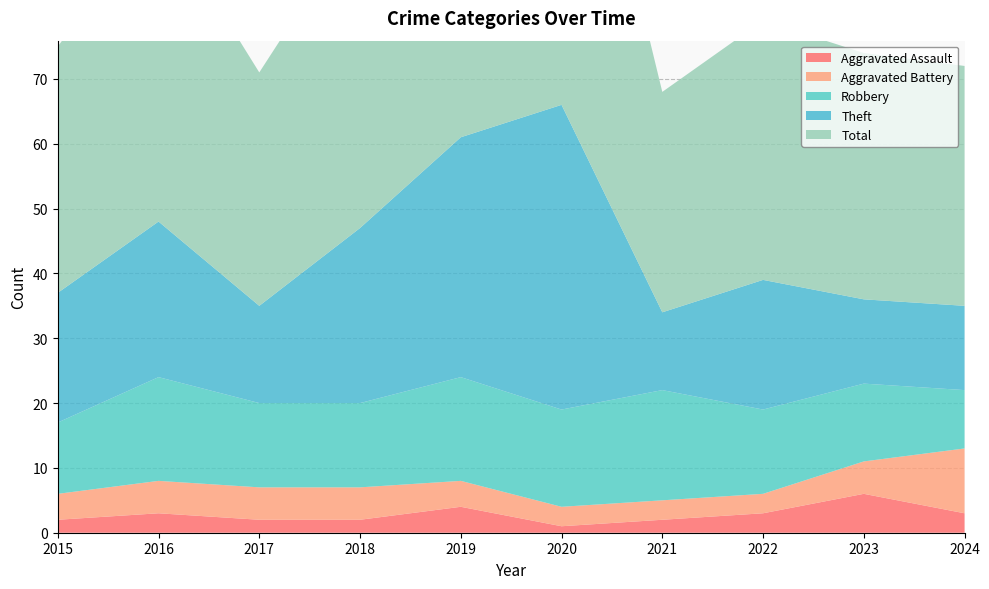

Reading left to right, what are all the values shown in this chart?

Aggravated Assault: 2	3	2	2	4	1	2	3	6	3
Aggravated Battery: 4	5	5	5	4	3	3	3	5	10
Robbery: 11	16	13	13	16	15	17	13	12	9
Theft: 20	24	15	27	37	47	12	20	13	13
Total: 38	48	36	48	61	66	34	40	38	37